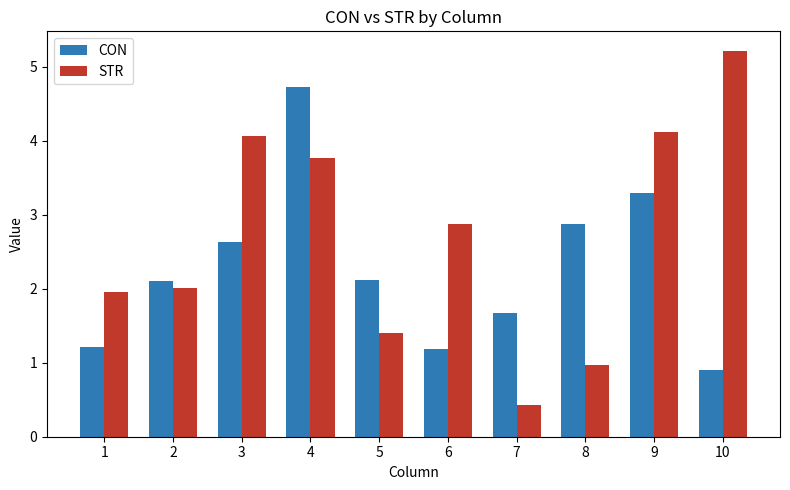

Reading left to right, list all the values displayed in this chart.

CON: 1=1.2	2=2.1	3=2.6	4=4.7	5=2.1	6=1.2	7=1.7	8=2.9	9=3.3	10=0.9
STR: 1=2.0	2=2.0	3=4.1	4=3.8	5=1.4	6=2.9	7=0.4	8=1.0	9=4.1	10=5.2